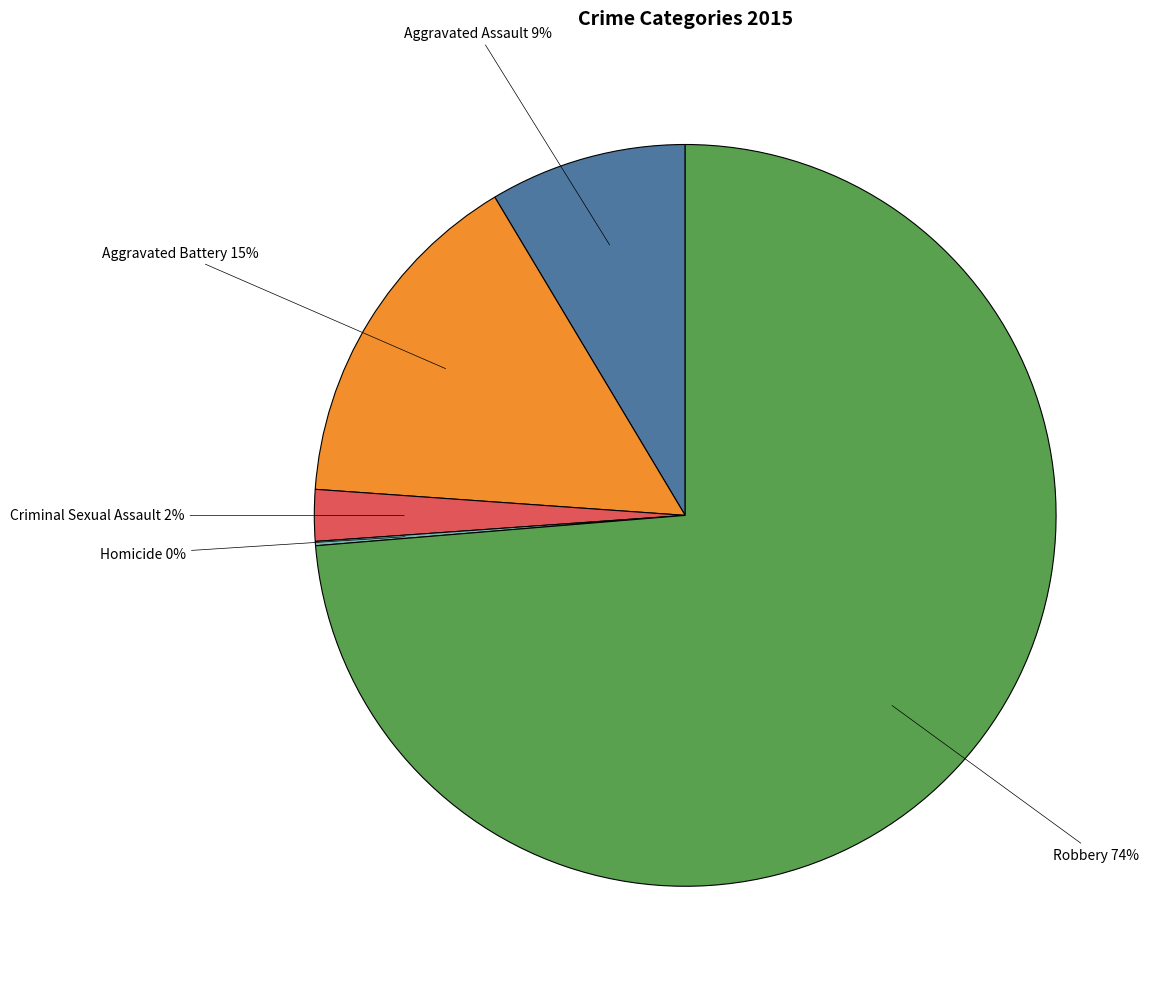

To the nearest percent, what is the difference between the largest and smallest slice percentages?

74%